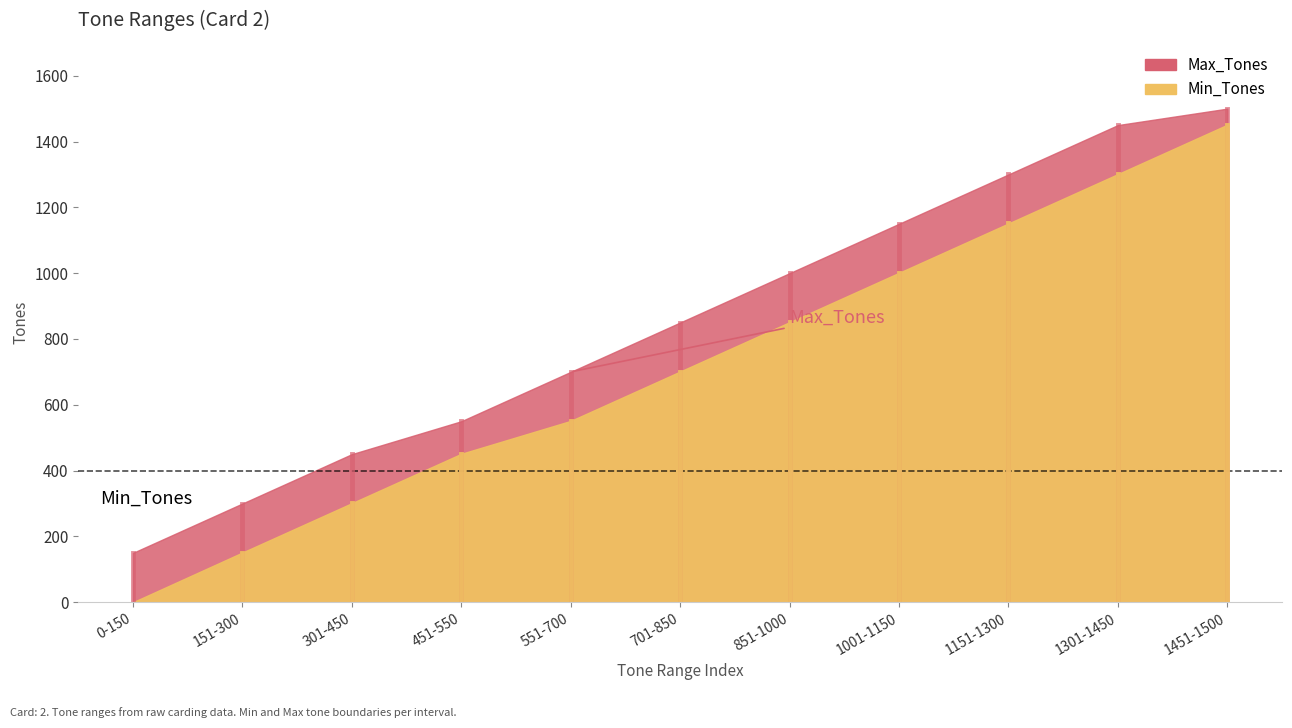

Count the number of categories in the chart.

11